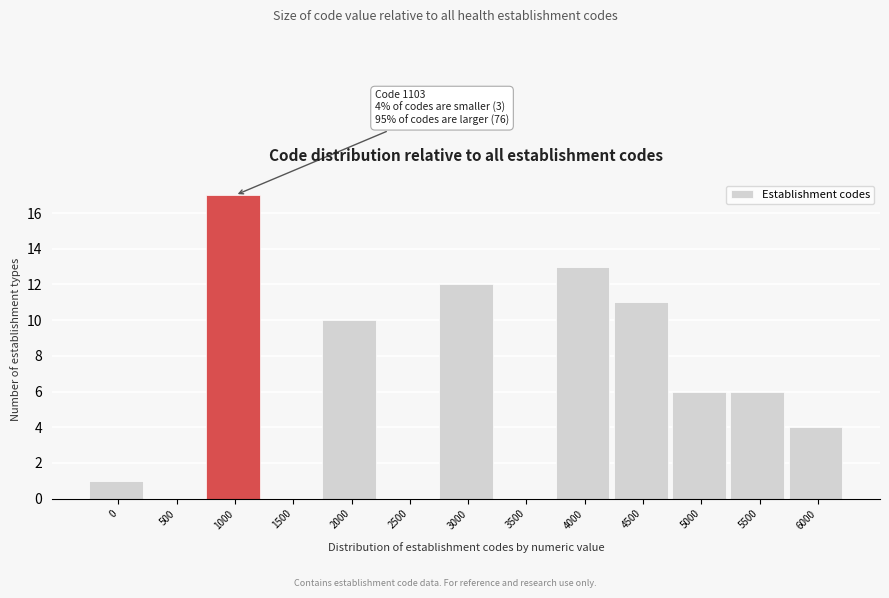

Reading left to right, what are all the values shown in this chart?

0=1	500=0	1000=17	1500=0	2000=10	2500=0	3000=12	3500=0	4000=13	4500=11	5000=6	5500=6	6000=4